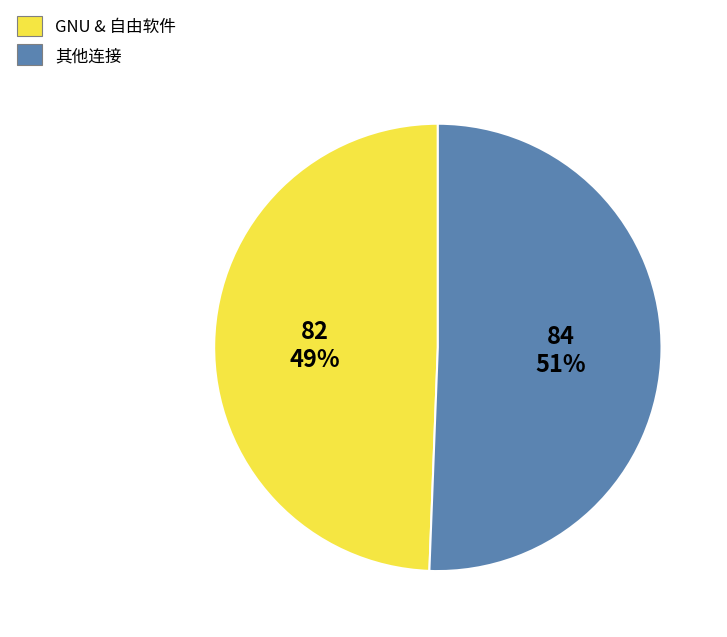

Approximately how many times larger is the value at 其他连接 compared to GNU & 自由软件?

1.0